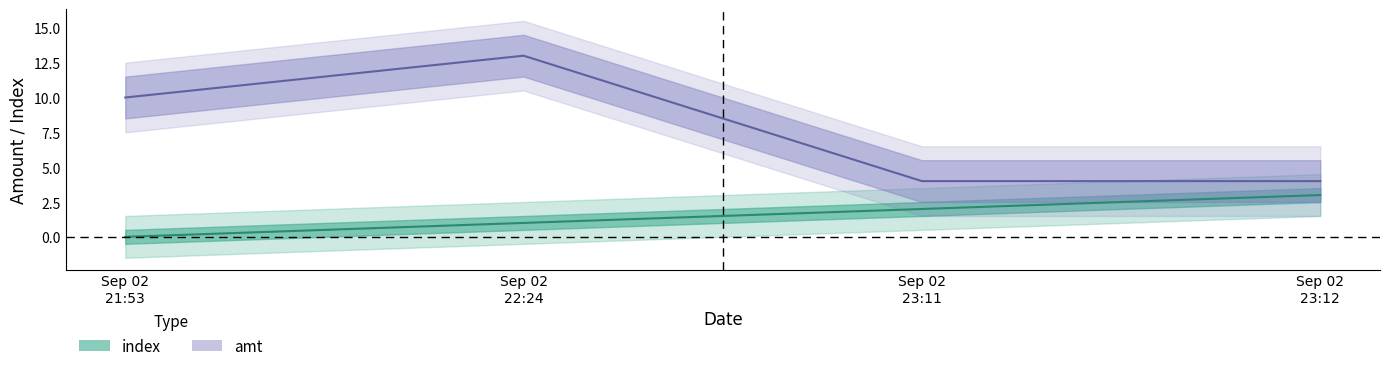

At how many categories does at least one series exceed 4?

2